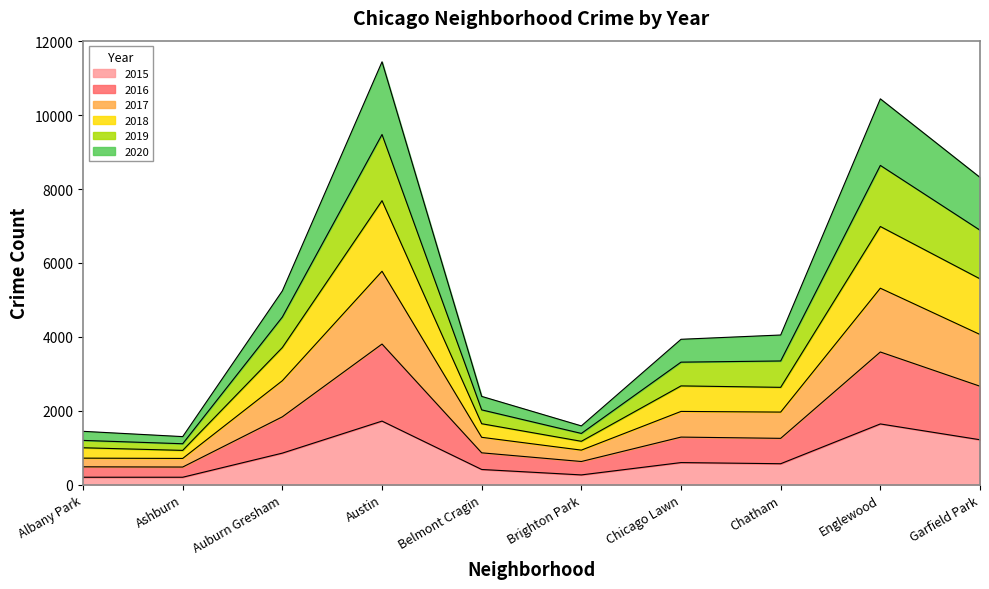

What is the total value across all series at Englewood?

10444